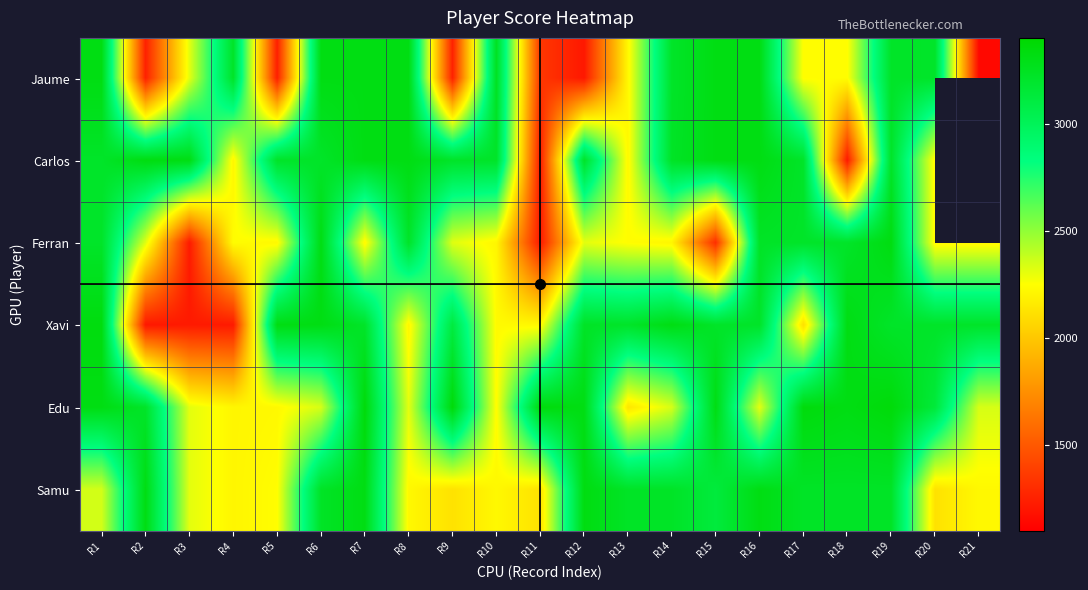

Rank the categories by Xavi value from highest to lowest.

R1, R5, R6, R14, R18, R12, R7, R15, R16, R19, R20, R13, R21, R9, R10, R11, R8, R17, R3, R4, R2